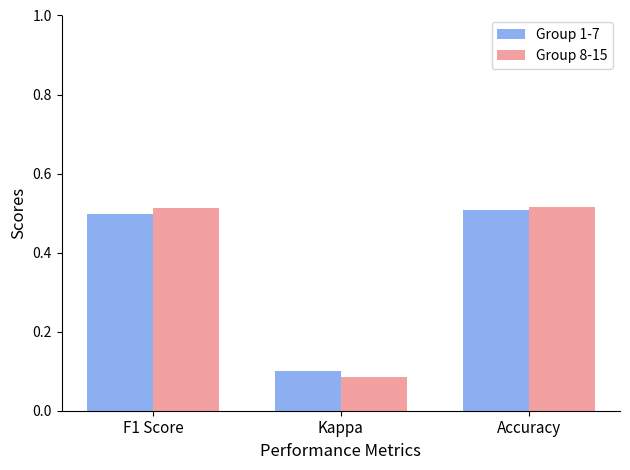

What position from the right is Accuracy?

1